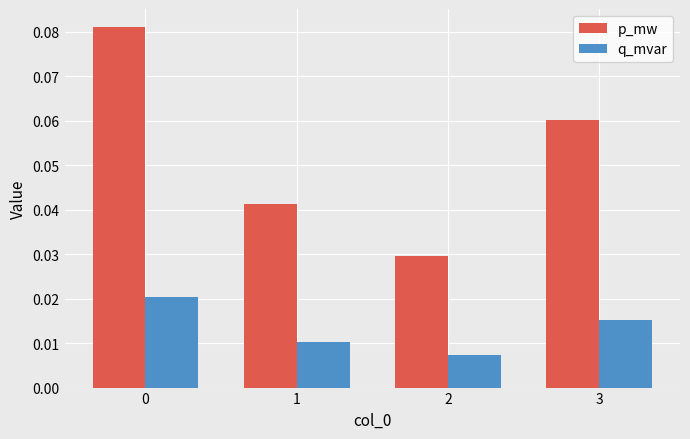

Which series has the largest range (max minus min)?

p_mw